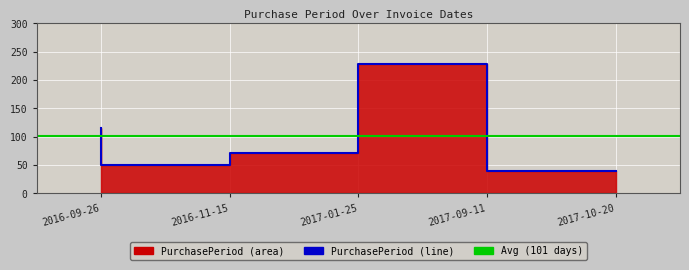

Is it true that the value at 2017-09-11 is 142?

False